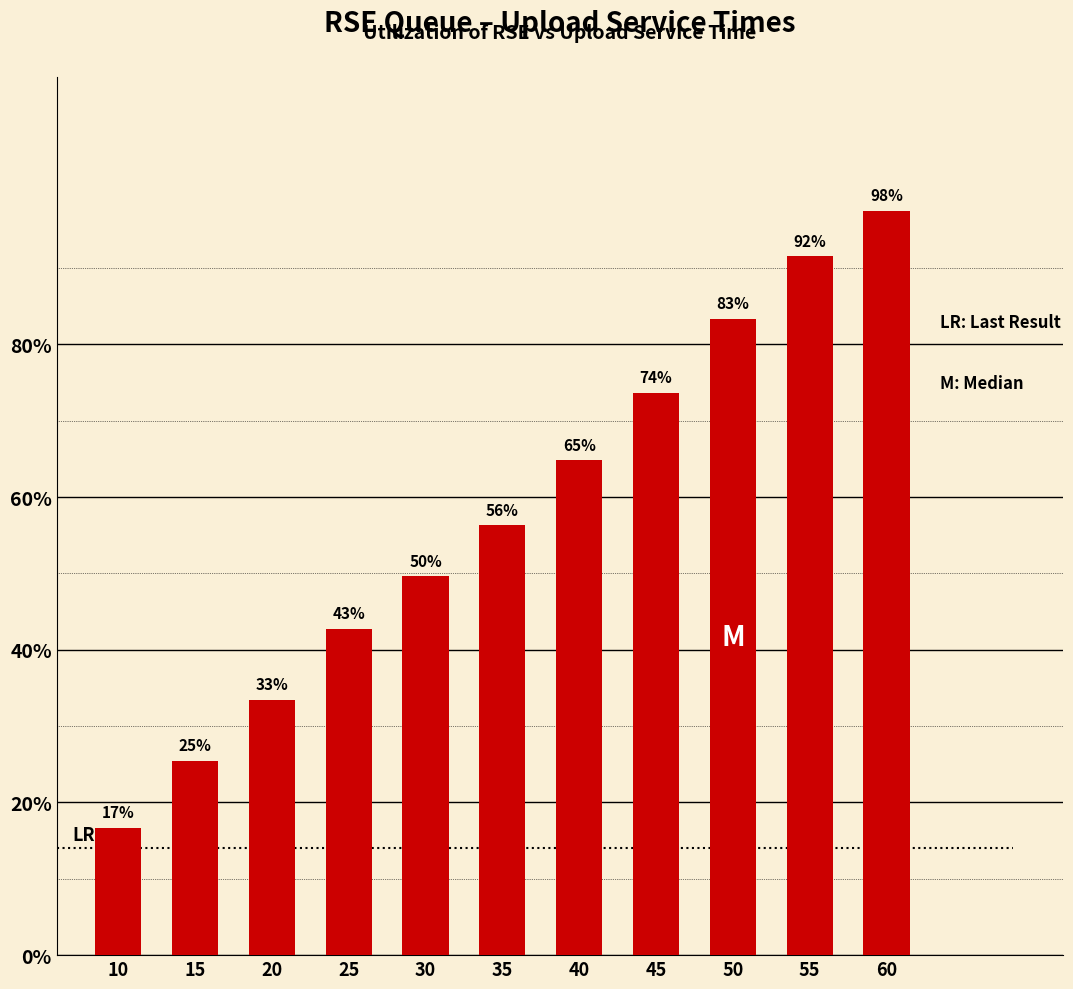

What is the average value?

0.6